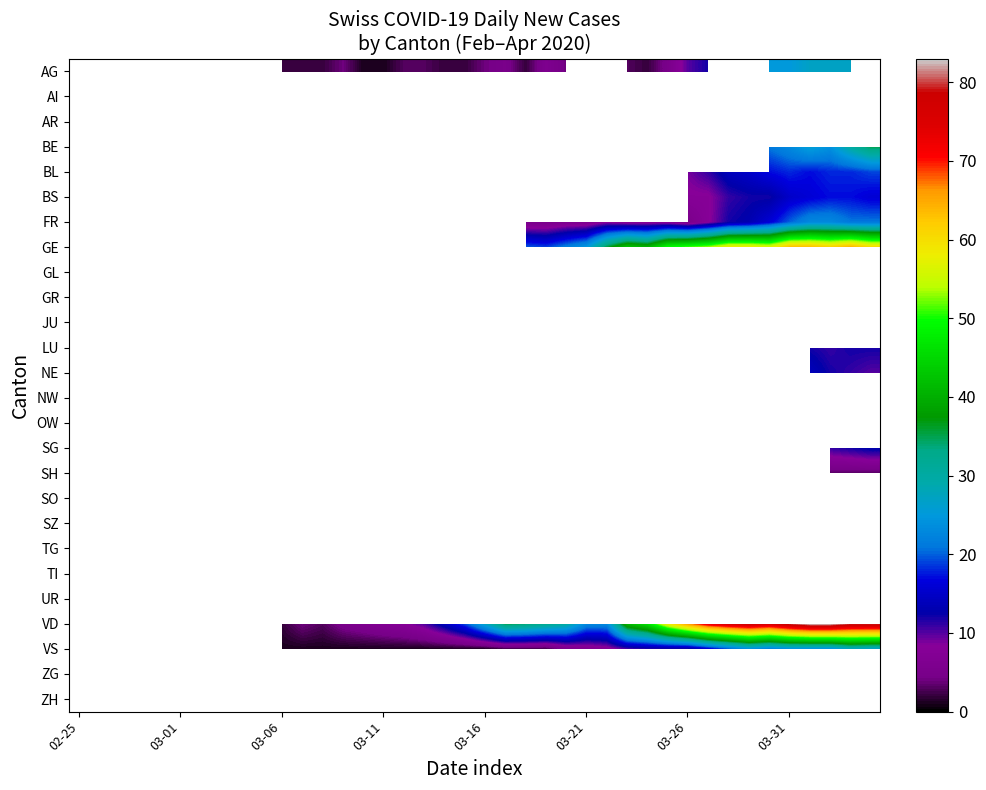

At which category does the chart reach its minimum across all series?

14